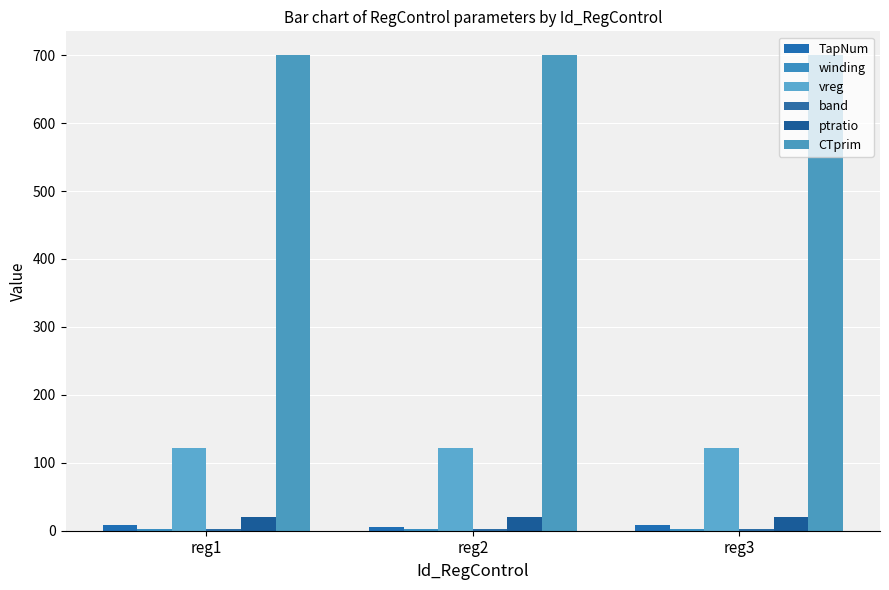

Does the chart contain stacked bars?

No